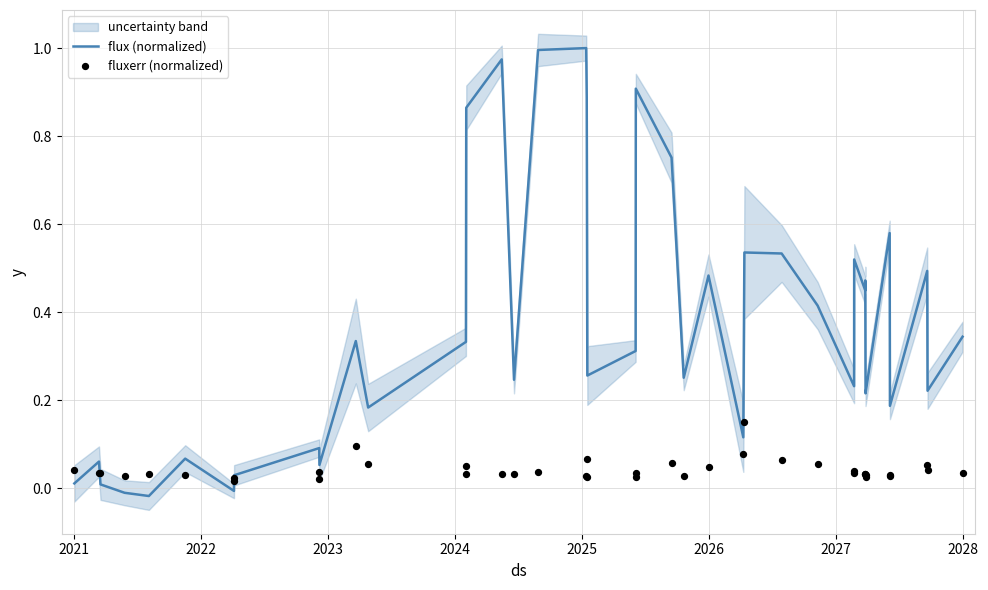

Is the value of flux (normalized) at 13 greater than the value of fluxerr (normalized) at 34?

Yes